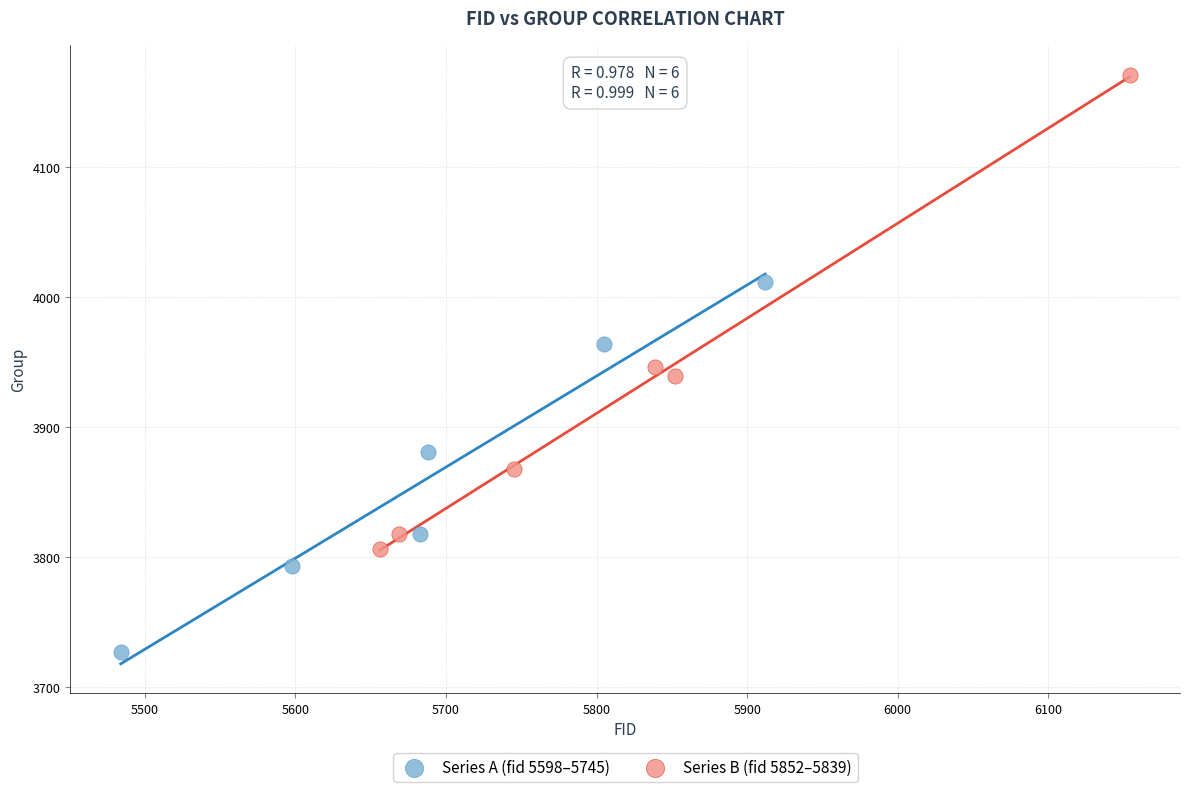

What are all the series names shown in the legend?

Series A (fid 5598–5745), Series B (fid 5852–5839)